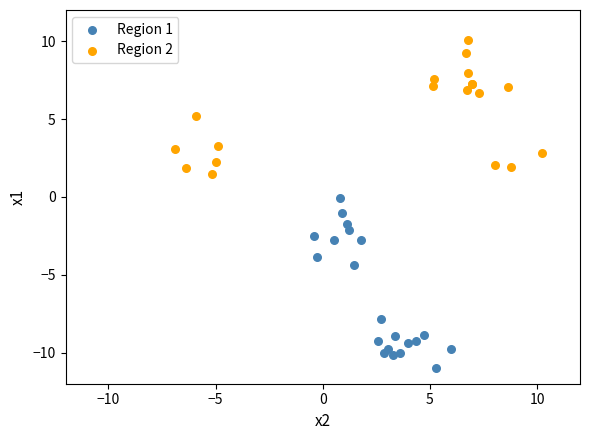

Which series has the largest Y range (max minus min)?

Region 1